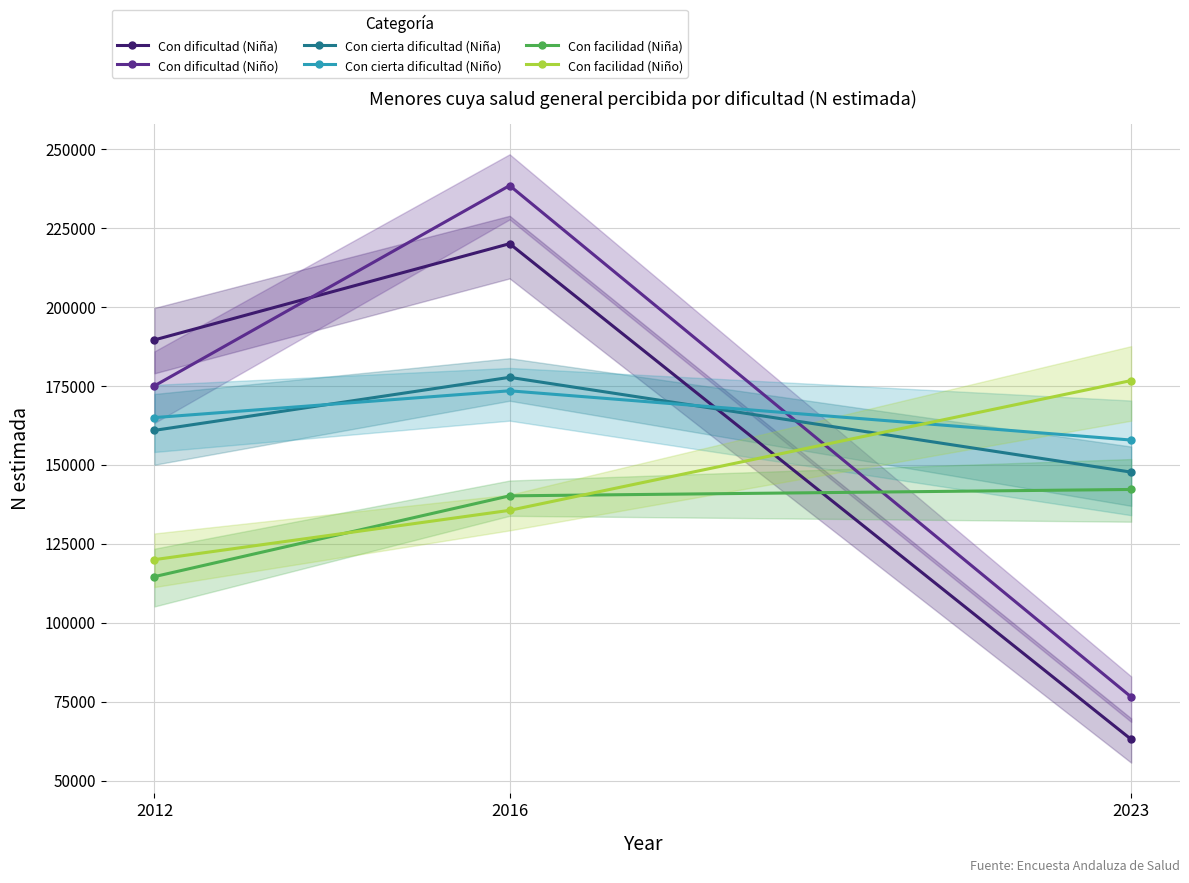

Is the value of Con facilidad (Niña) at 2012 greater than the value of Con facilidad (Niño) at 2012?

No